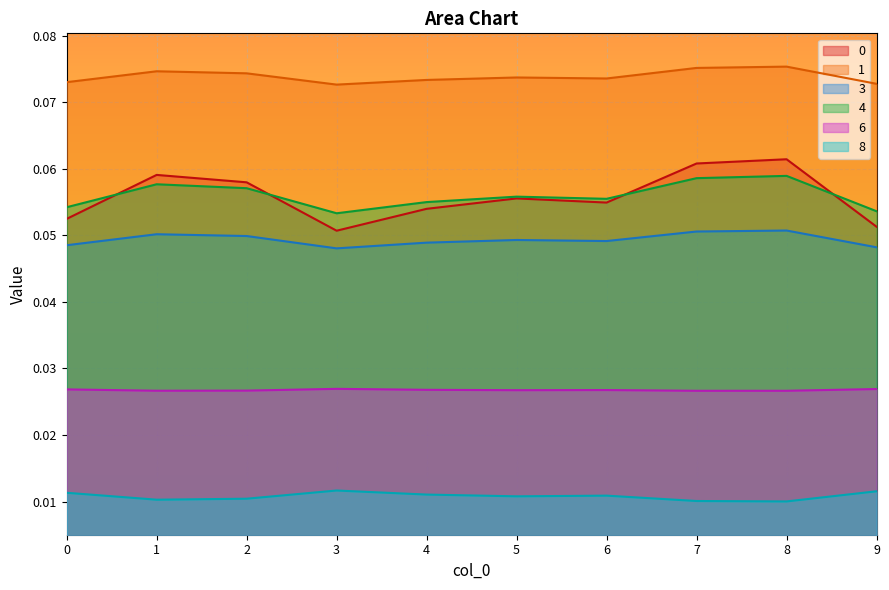

Rank the series at 2 from highest to lowest value.

1, 0, 4, 3, 6, 8